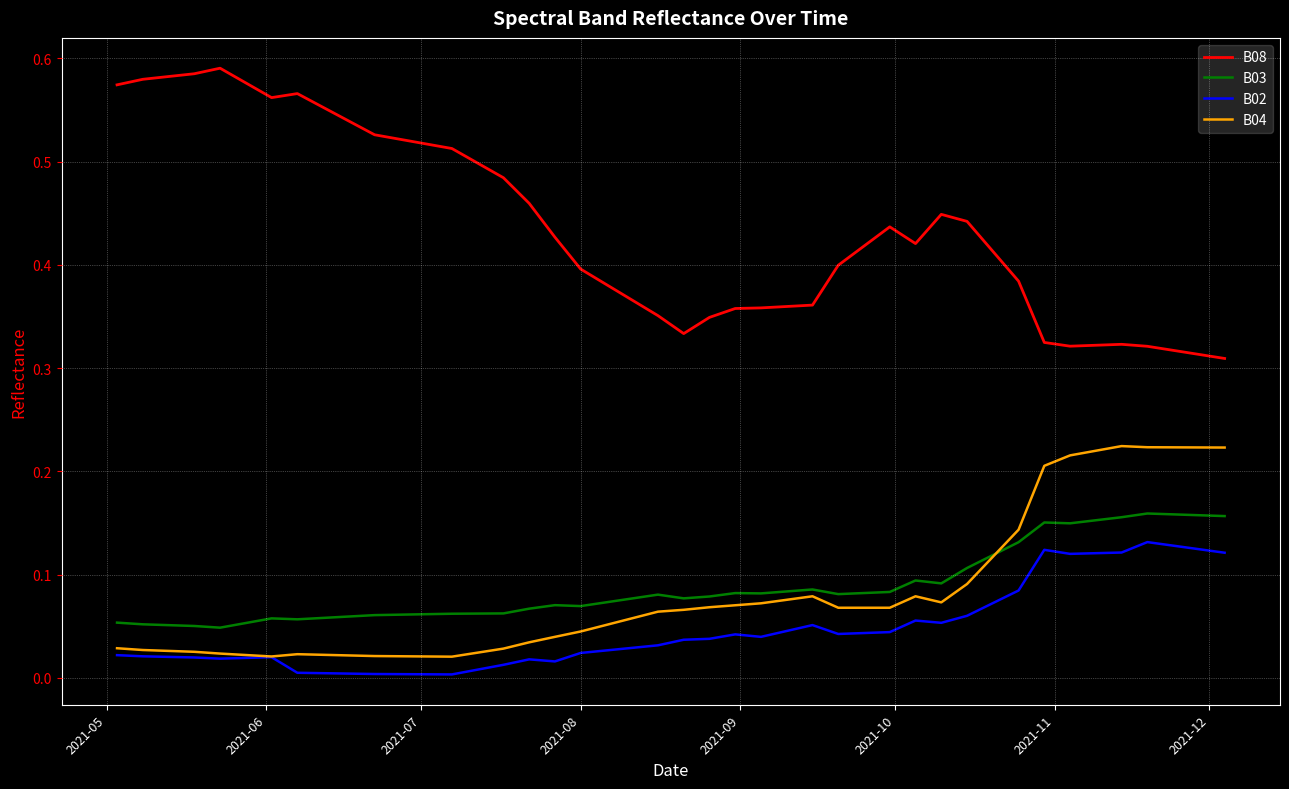

True or false: B02 and B03 intersect in this chart.

False